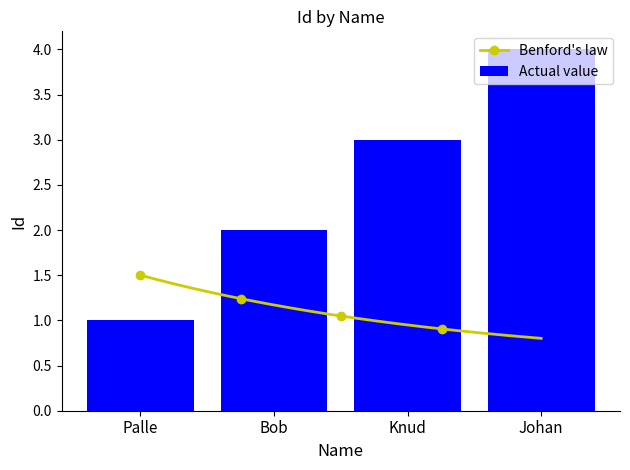

Which has a higher value, Knud or Johan?

Johan